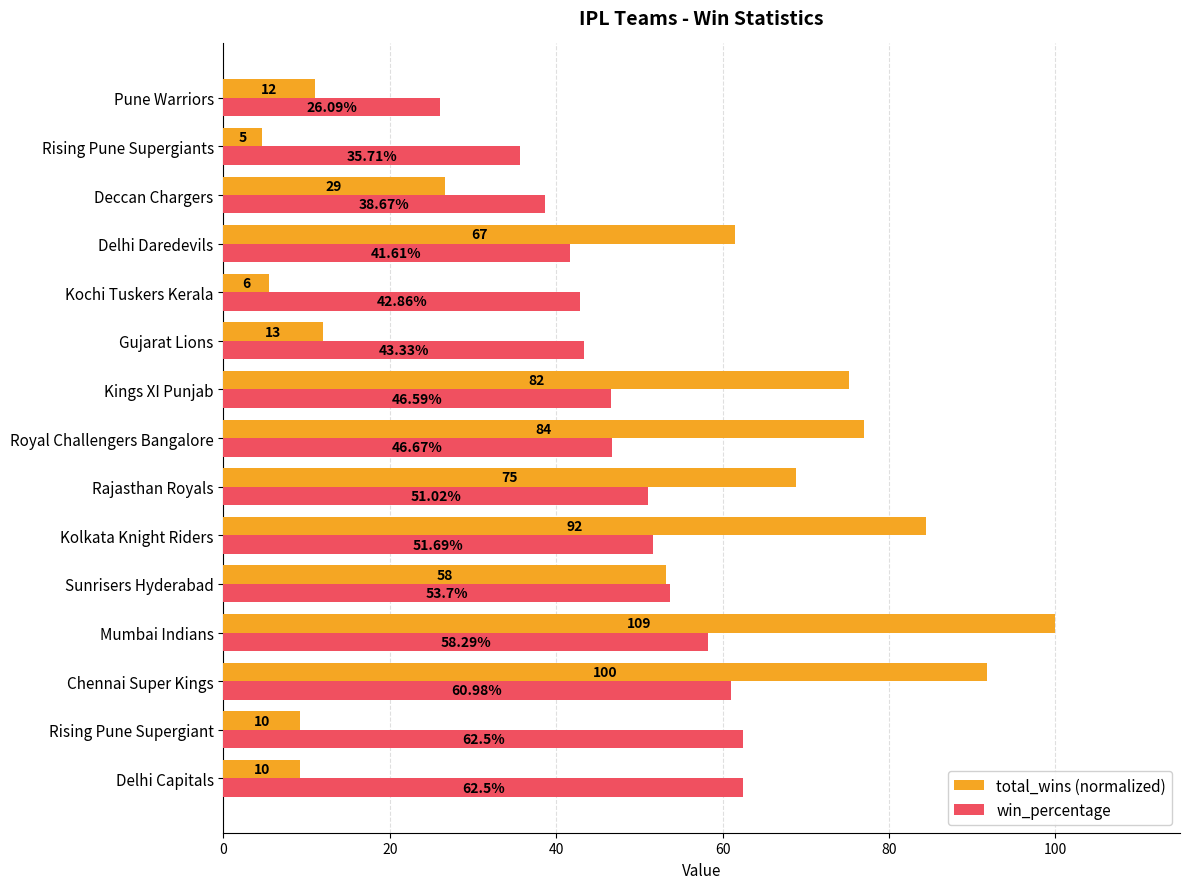

What are all the series names shown in the legend?

total_wins (normalized), win_percentage